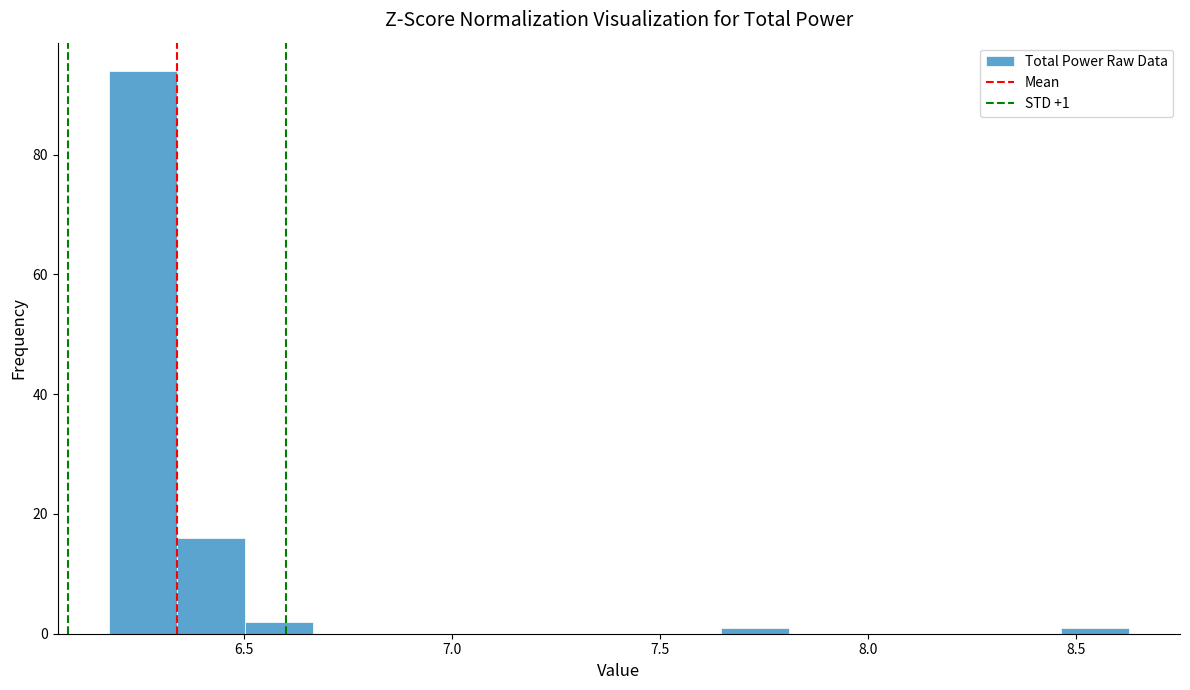

Around what value on the x-axis is the tallest bar? Give the approximate position of its centre, as read against the axis.

6.25